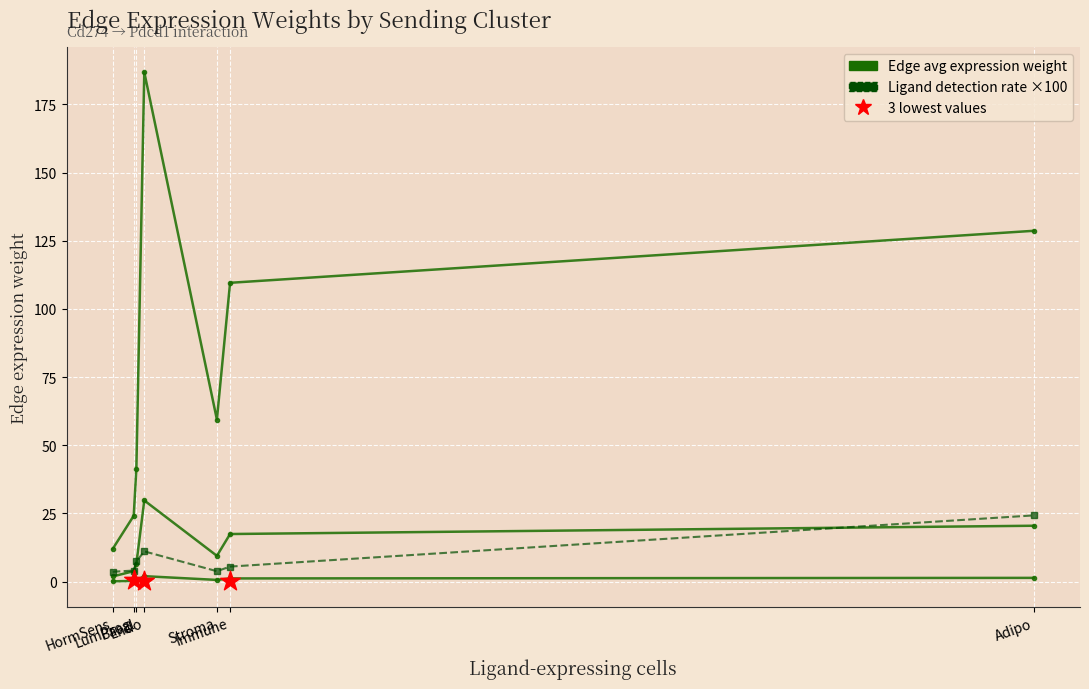

Which series reaches the maximum Y coordinate?

Target: Immune